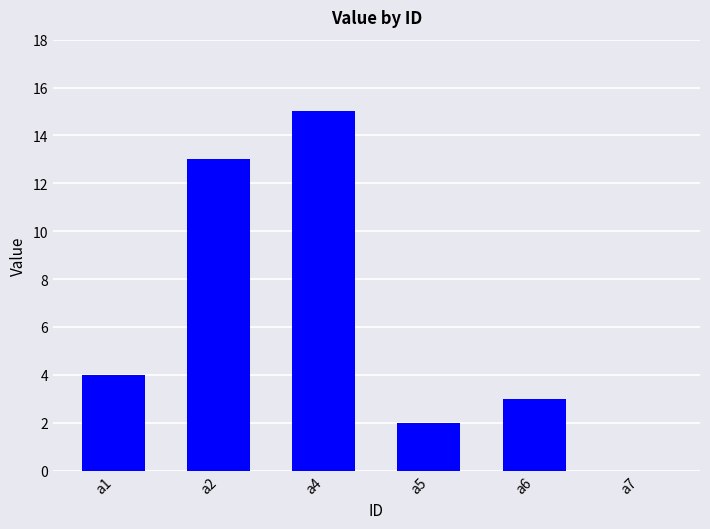

What is the average value?

6